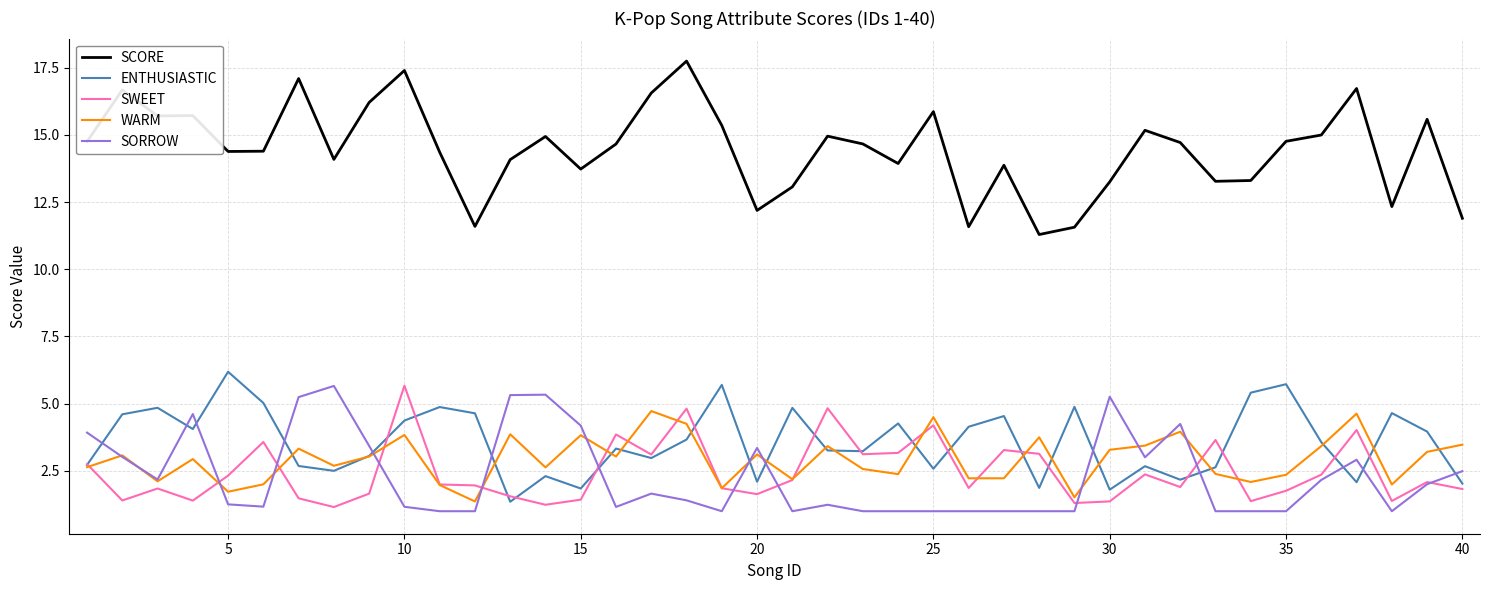

Which series has the widest spread of values?

SCORE